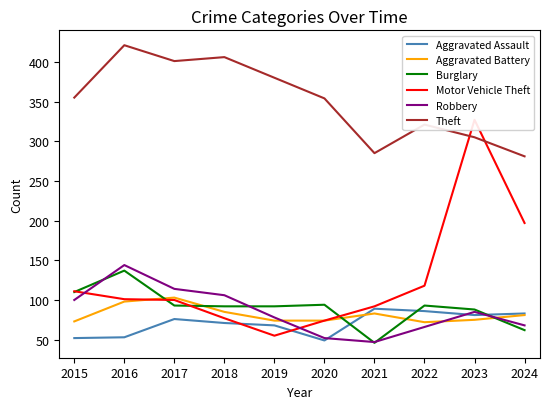

Read the Aggravated Battery value at 2023, to the nearest 10.

80